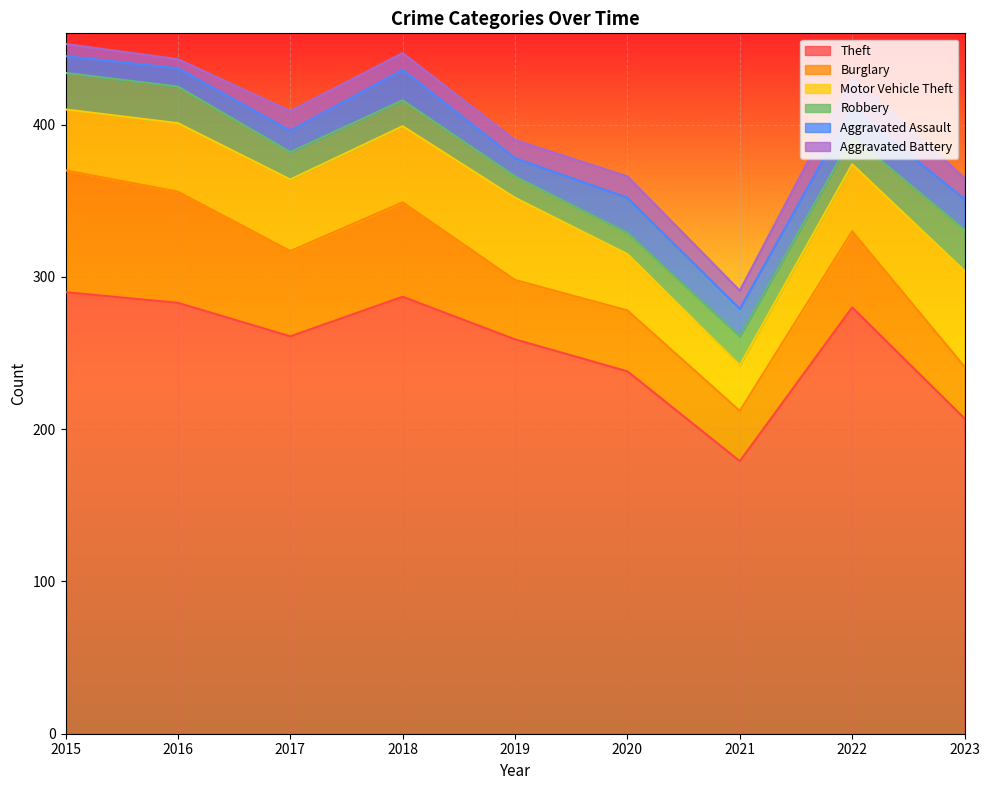

Count the number of data series in this chart.

6